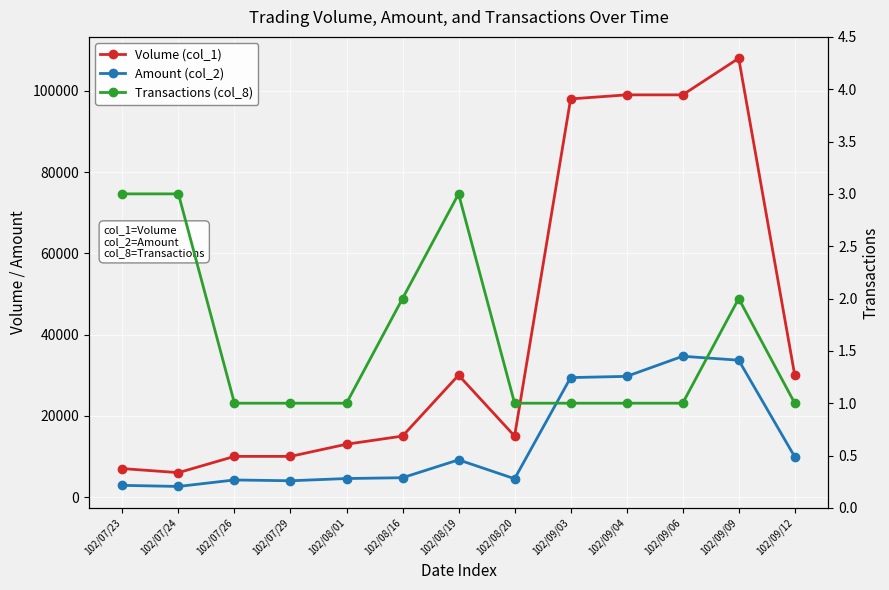

What is the label of the 7th point from the left?

102/08/19